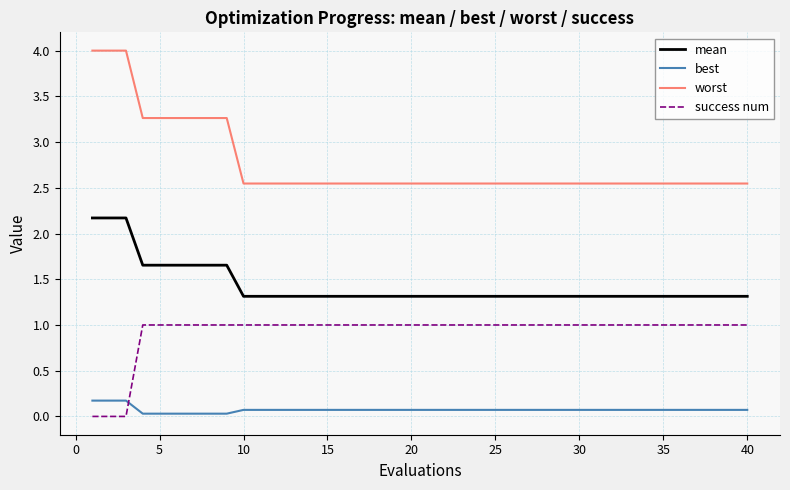

Which series has the widest spread of values?

worst